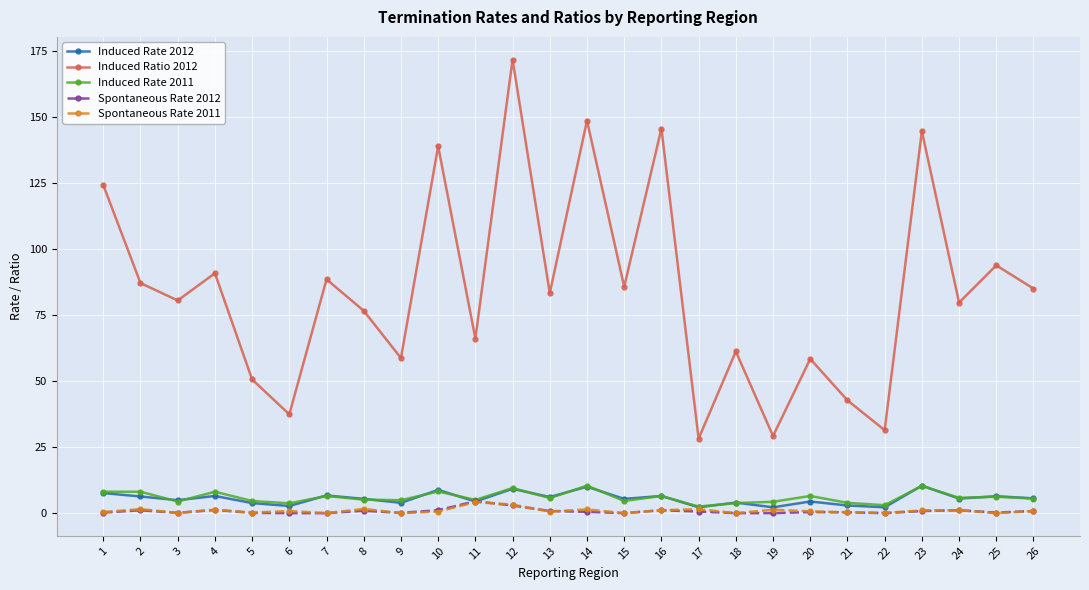

Is it true that Spontaneous Rate 2012 equals 1.1 at 16?

True